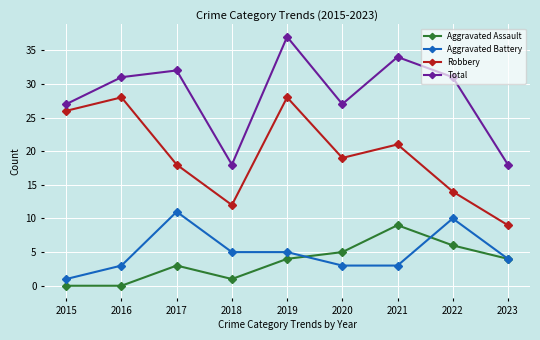

What value does the Aggravated Assault series have at 2021?

9